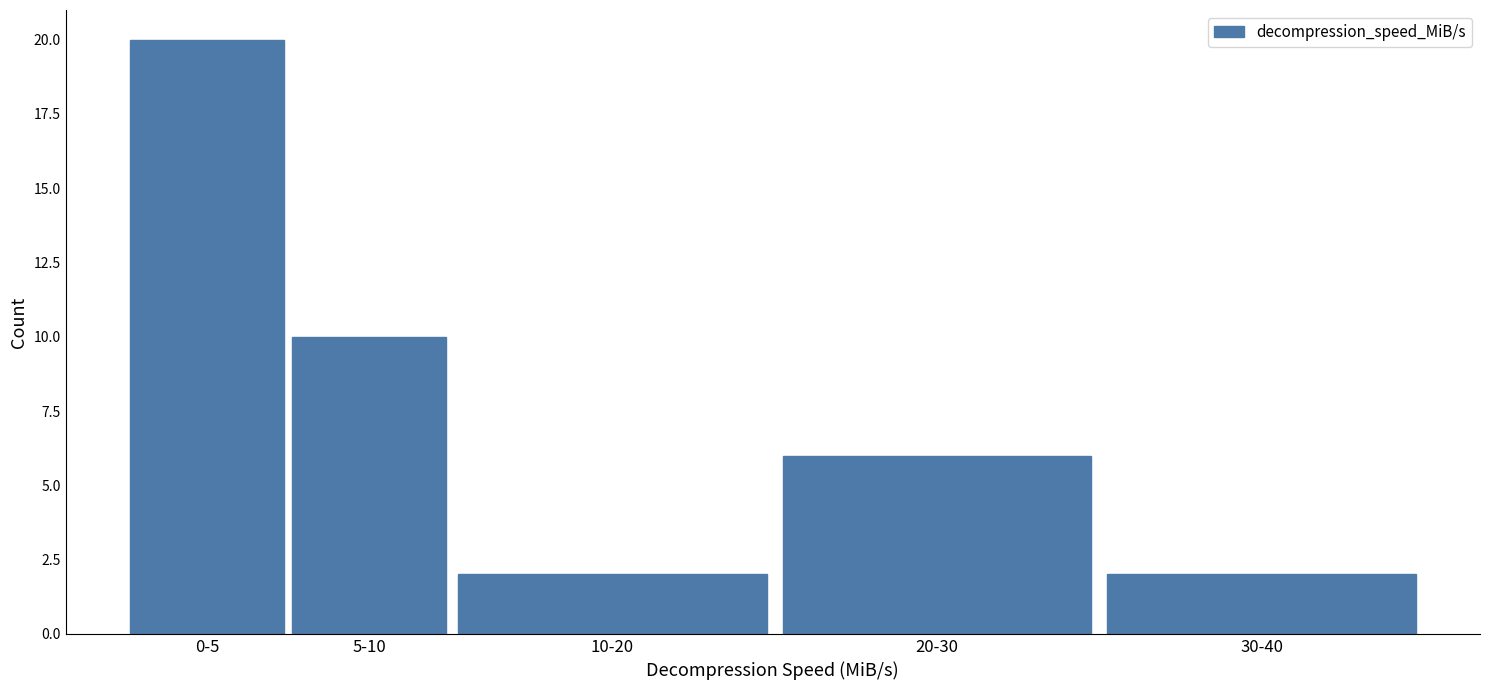

Reading right to left, list all the values displayed in this chart.

30-40=2	20-30=6	10-20=2	5-10=10	0-5=20